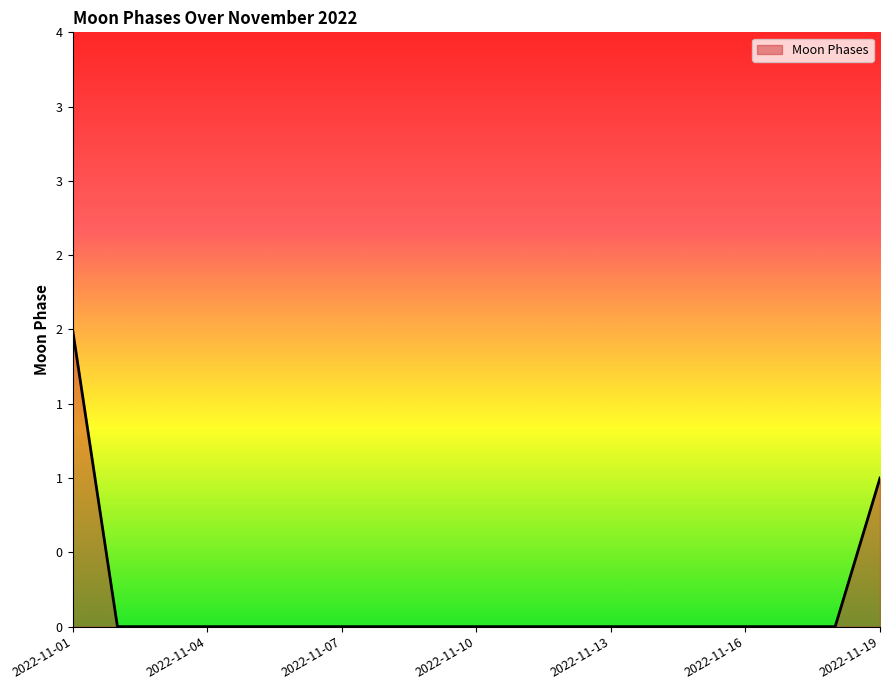

Does the chart have visible grid lines?

No